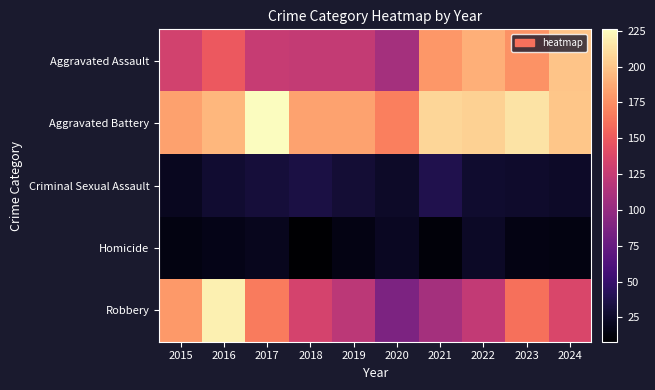

Which series has the largest total across all categories?

Aggravated Battery